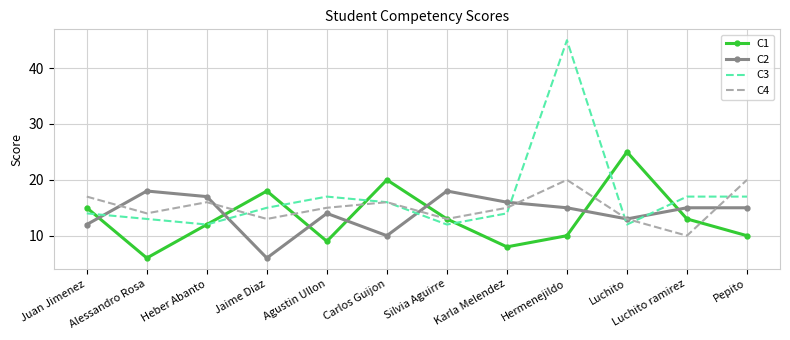

What position from the left is Karla Melendez?

8